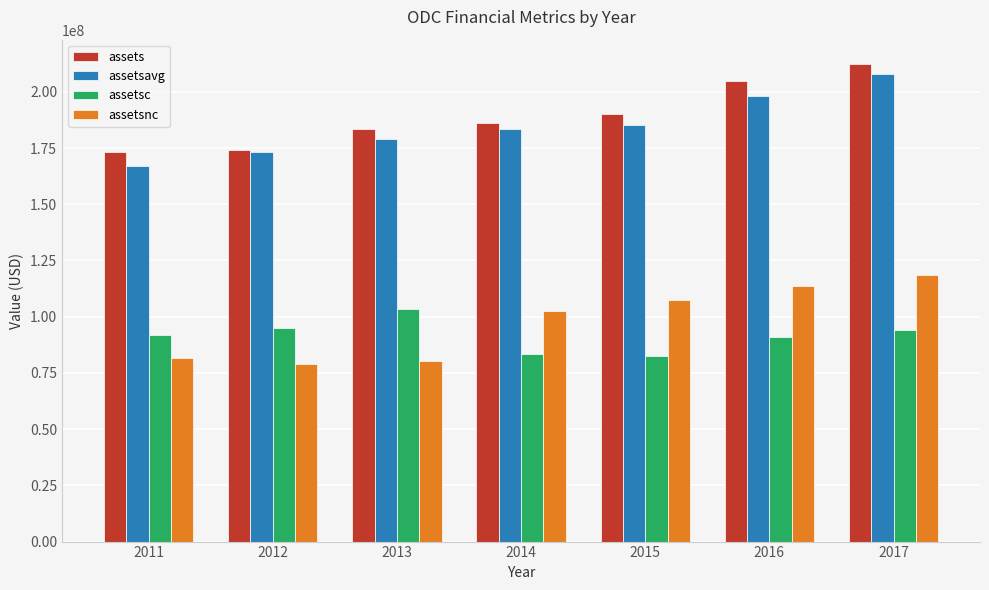

What is the difference between the maximum and minimum values in the assetsc series?

20729000